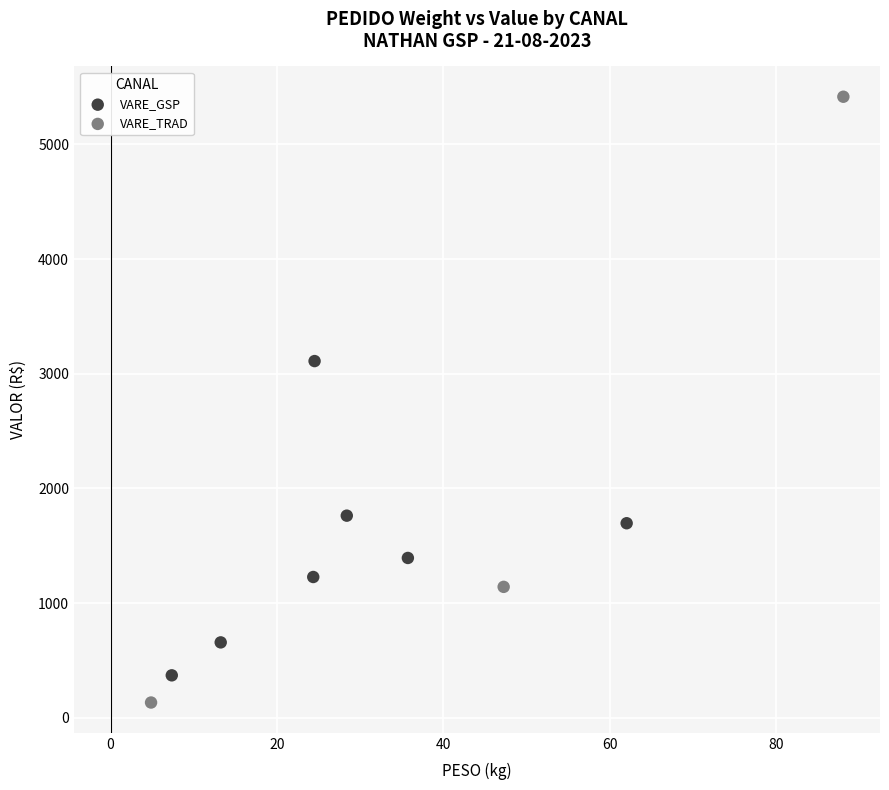

Which series has the largest Y range (max minus min)?

VARE_TRAD